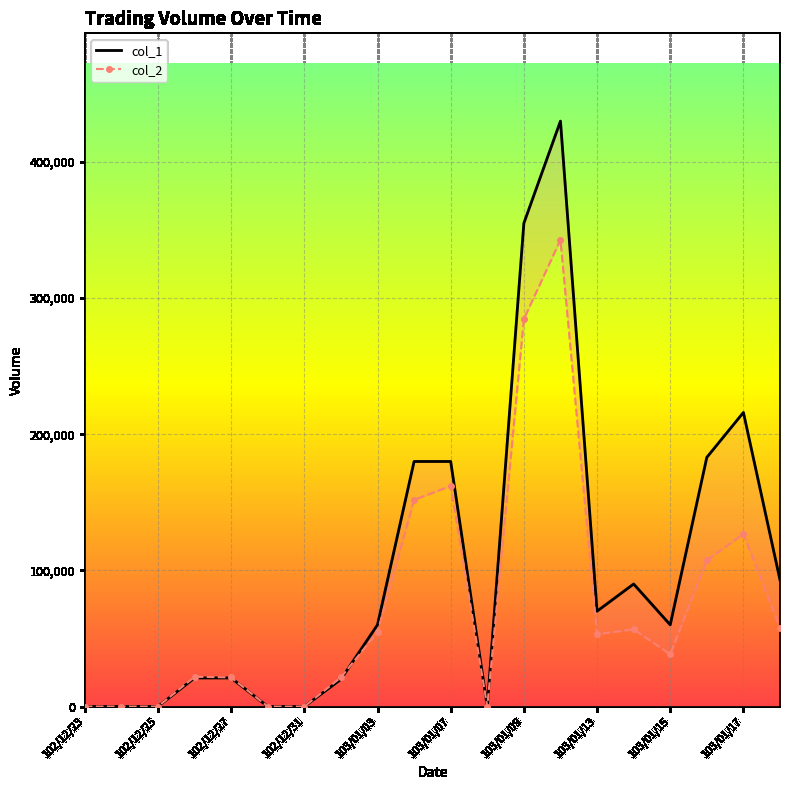

The col_2 series shows 607353 at 13. True or false?

False